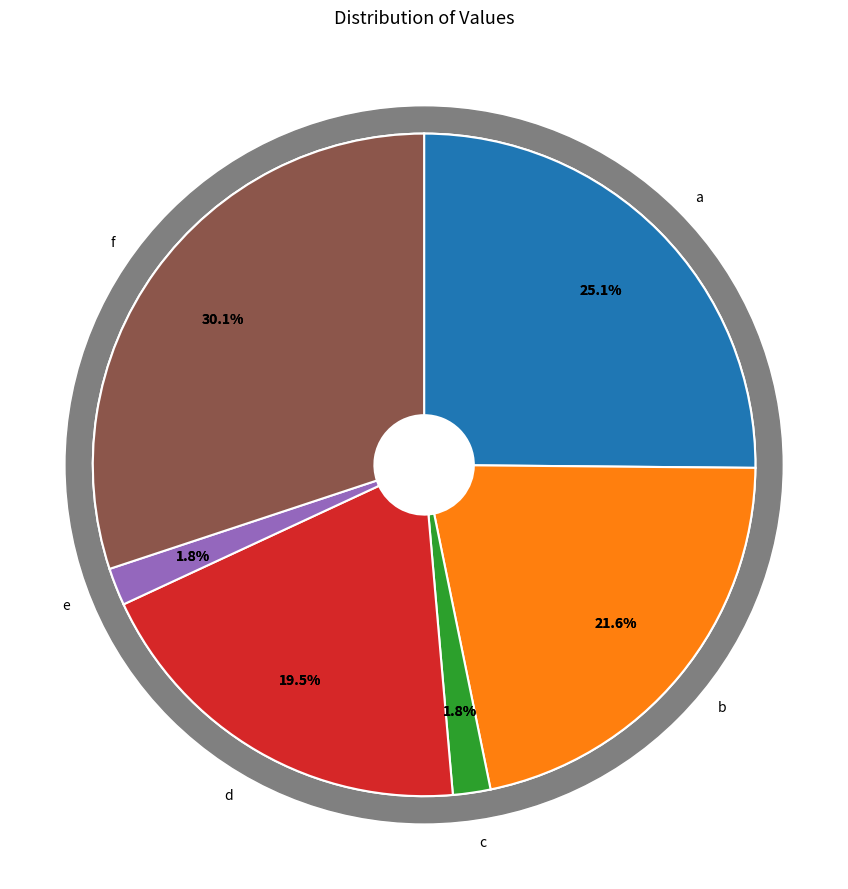

Combined, do d and f account for over 50%?

No